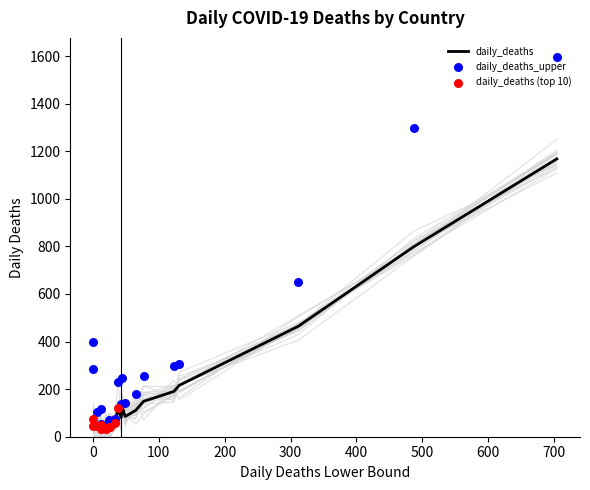

Is the value of daily_deaths_lower at Indonesia greater than the value of daily_deaths at Brazil?

No